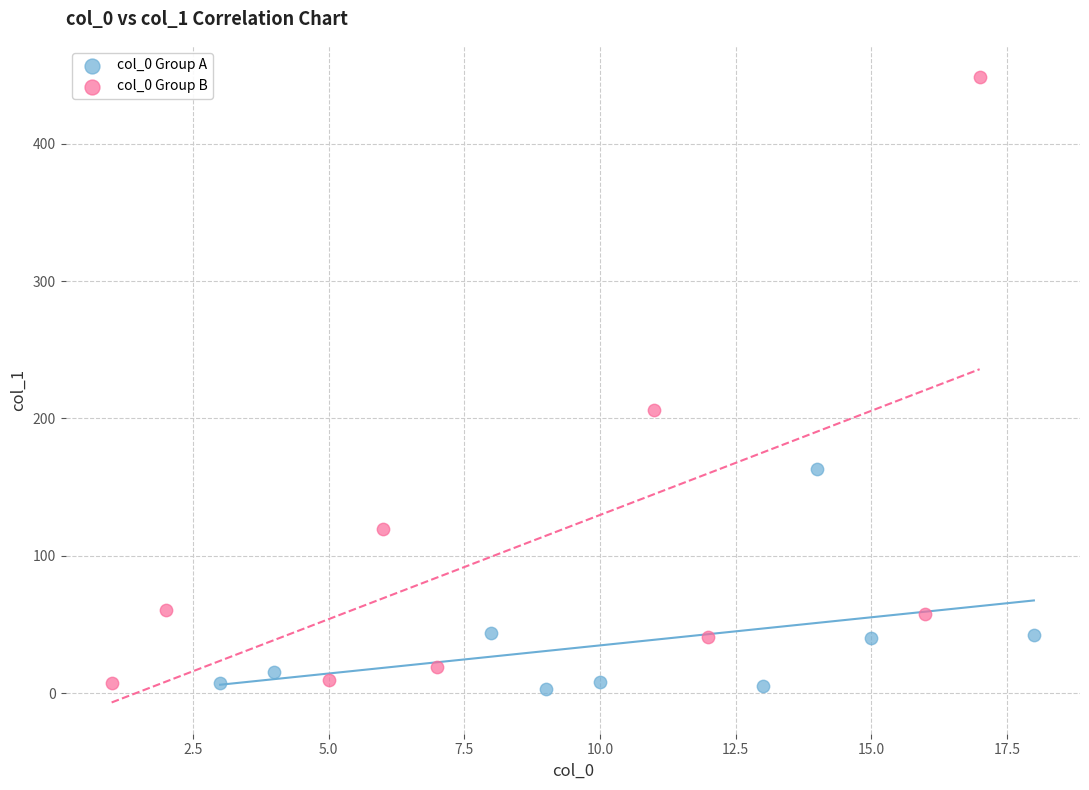

Which series contains the highest Y value?

col_0 Group B